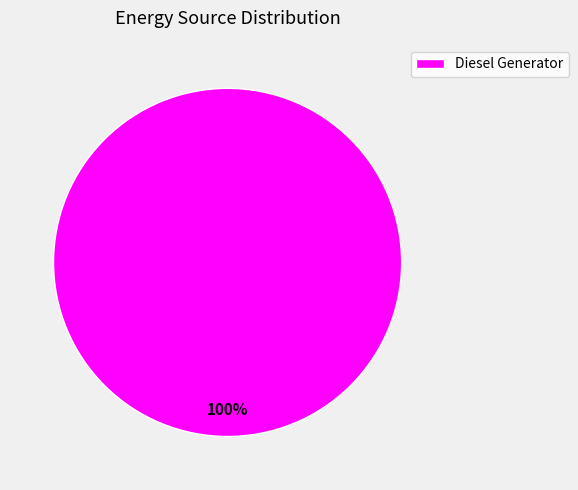

Rank the categories by value from lowest to highest.

Diesel Generator